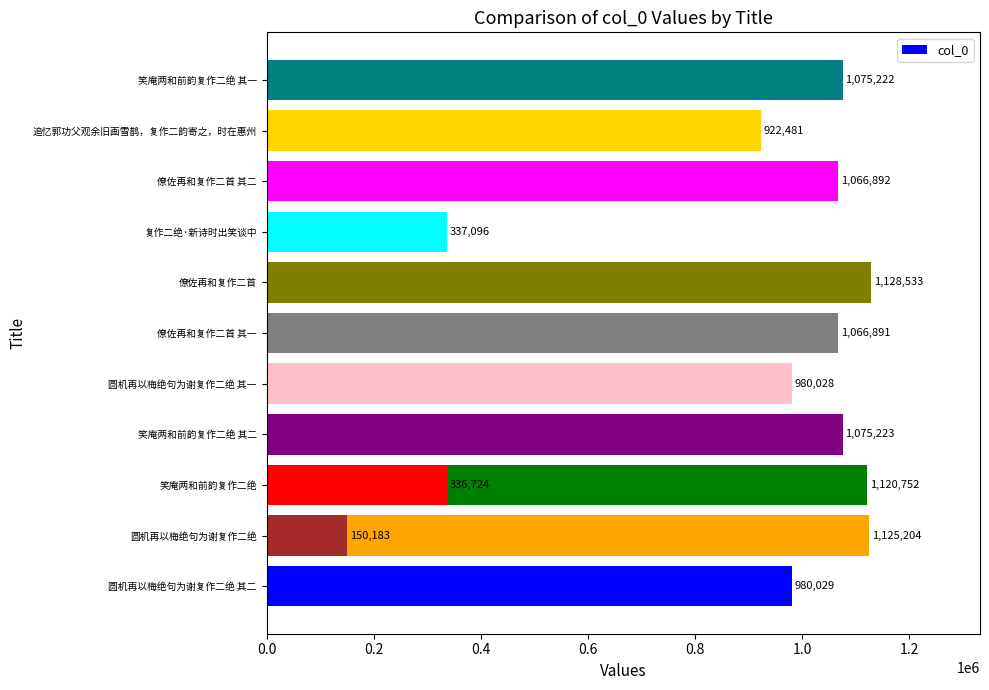

Between 圆机再以梅绝句为谢复作二绝 其一 and 僚佐再和复作二首 其二, which is larger?

僚佐再和复作二首 其二